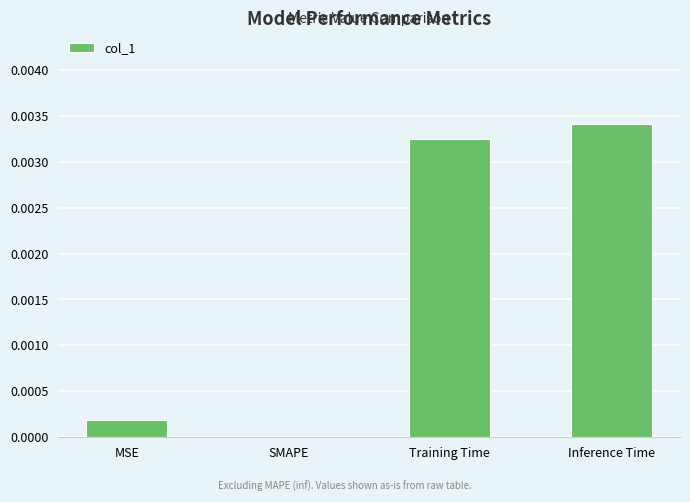

Which label corresponds to the largest value in the chart?

Inference Time